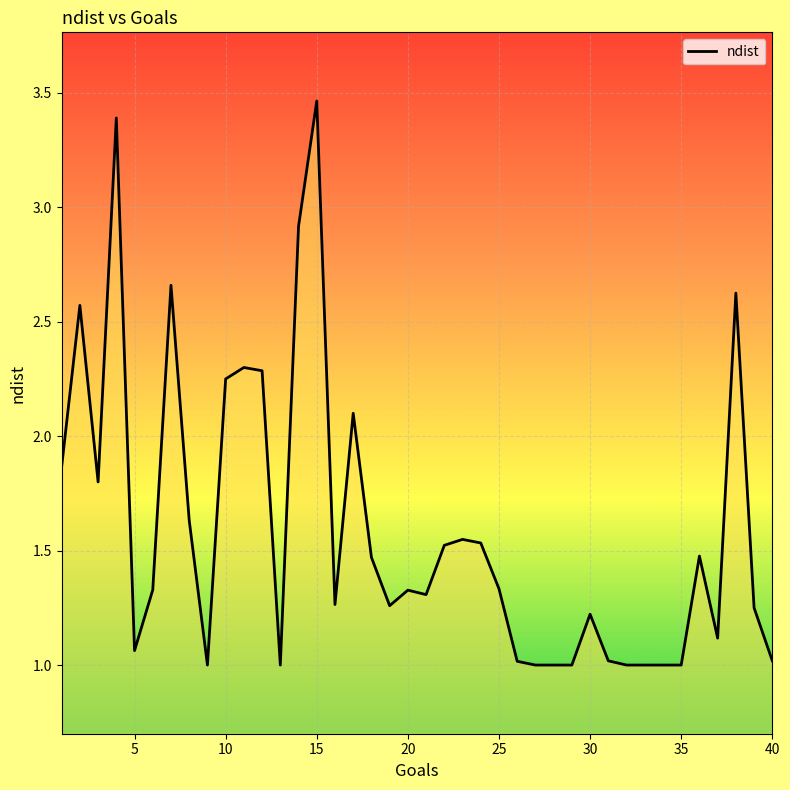

How many series are shown in this chart?

1